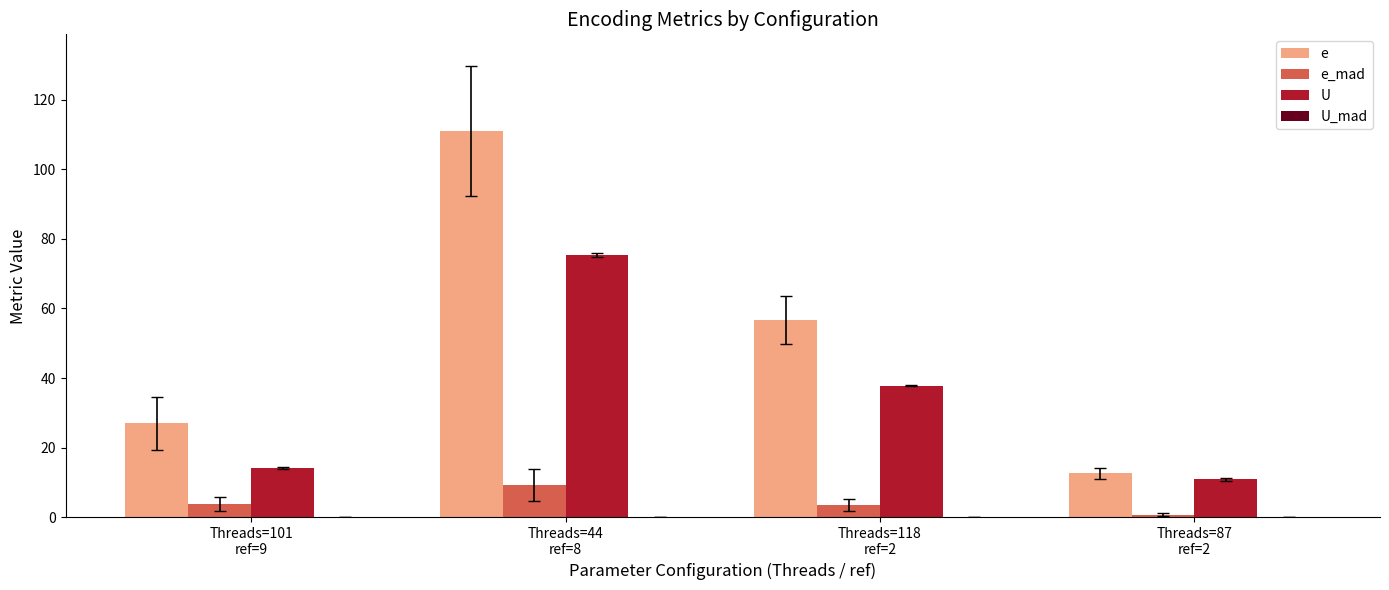

What is the highest value of the e_mad series?

9.3